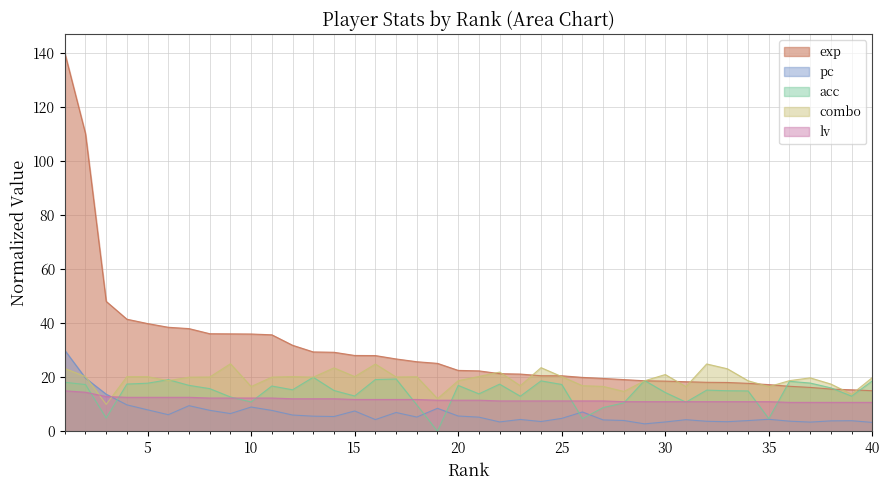

What is the spread (max minus min) of values at 7?

28.5